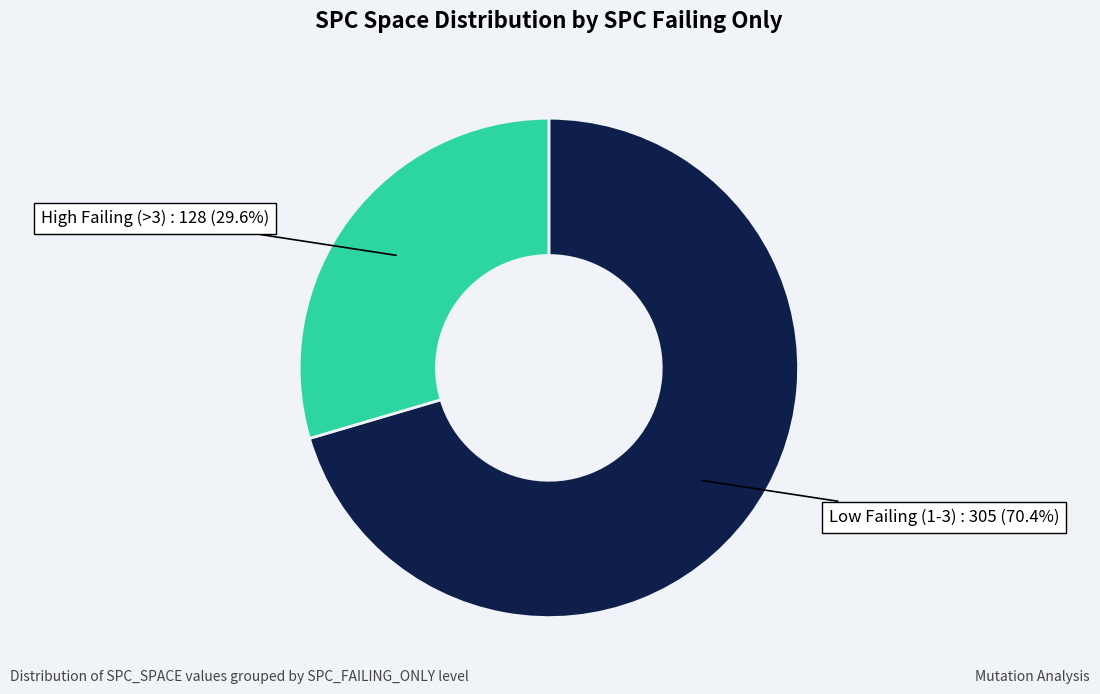

Does any single category account for the majority?

Yes